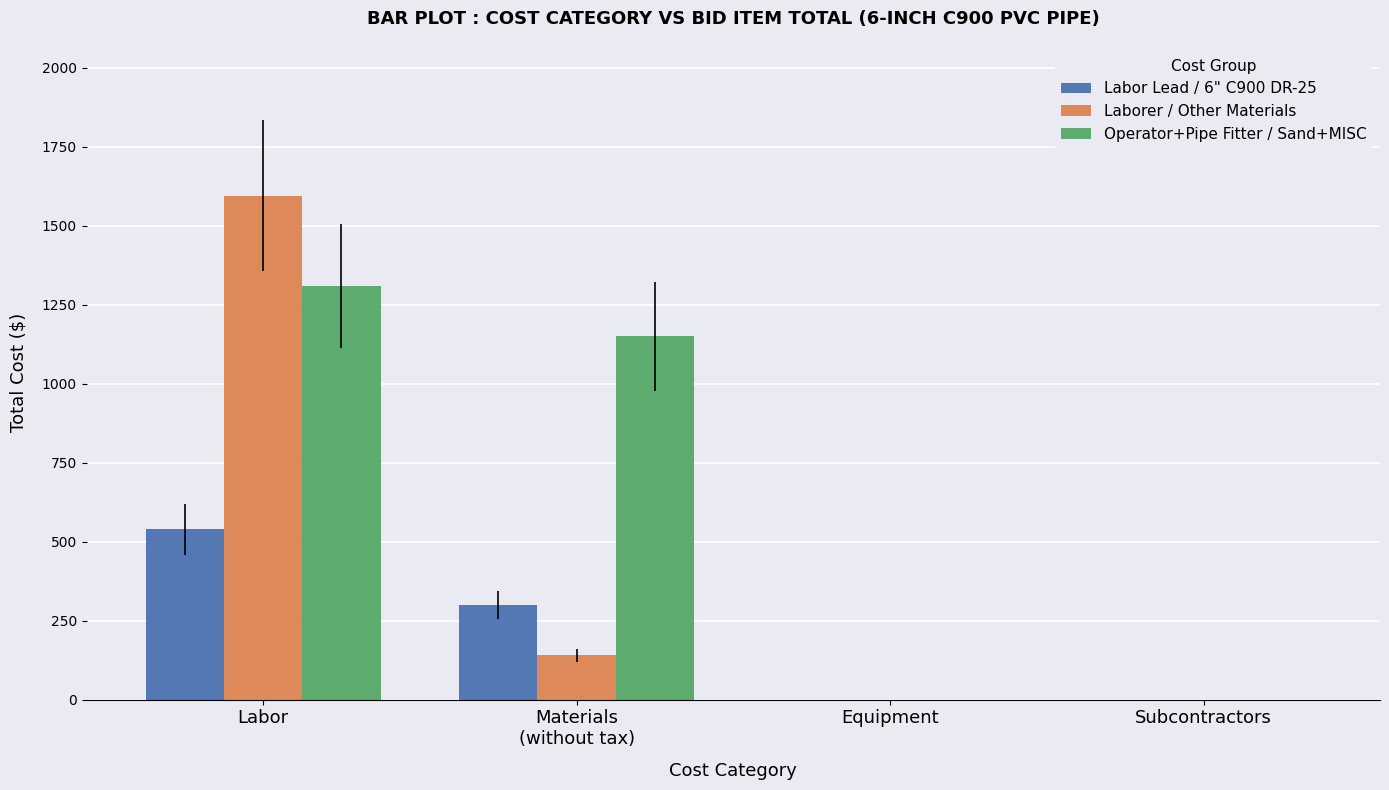

Reading left to right, list all the values displayed in this chart.

Labor Lead / 6" C900 DR-25: Labor=538.9	Materials
(without tax)=300.0	Equipment=0.0	Subcontractors=0.0
Laborer / Other Materials: Labor=1593.8	Materials
(without tax)=140.0	Equipment=0.0	Subcontractors=0.0
Operator+Pipe Fitter / Sand+MISC: Labor=1307.4	Materials
(without tax)=1150.0	Equipment=0.0	Subcontractors=0.0